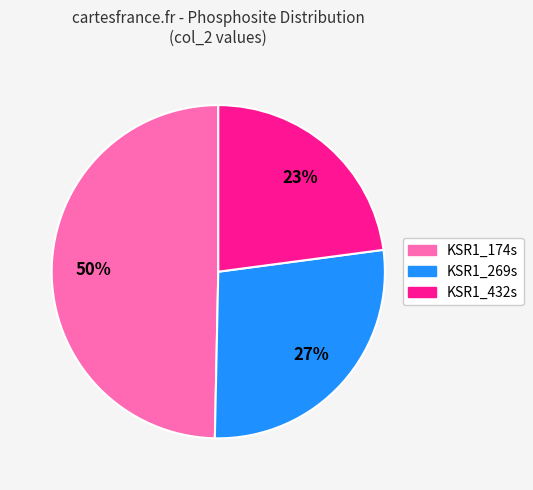

Which slice is the smallest?

KSR1_432s